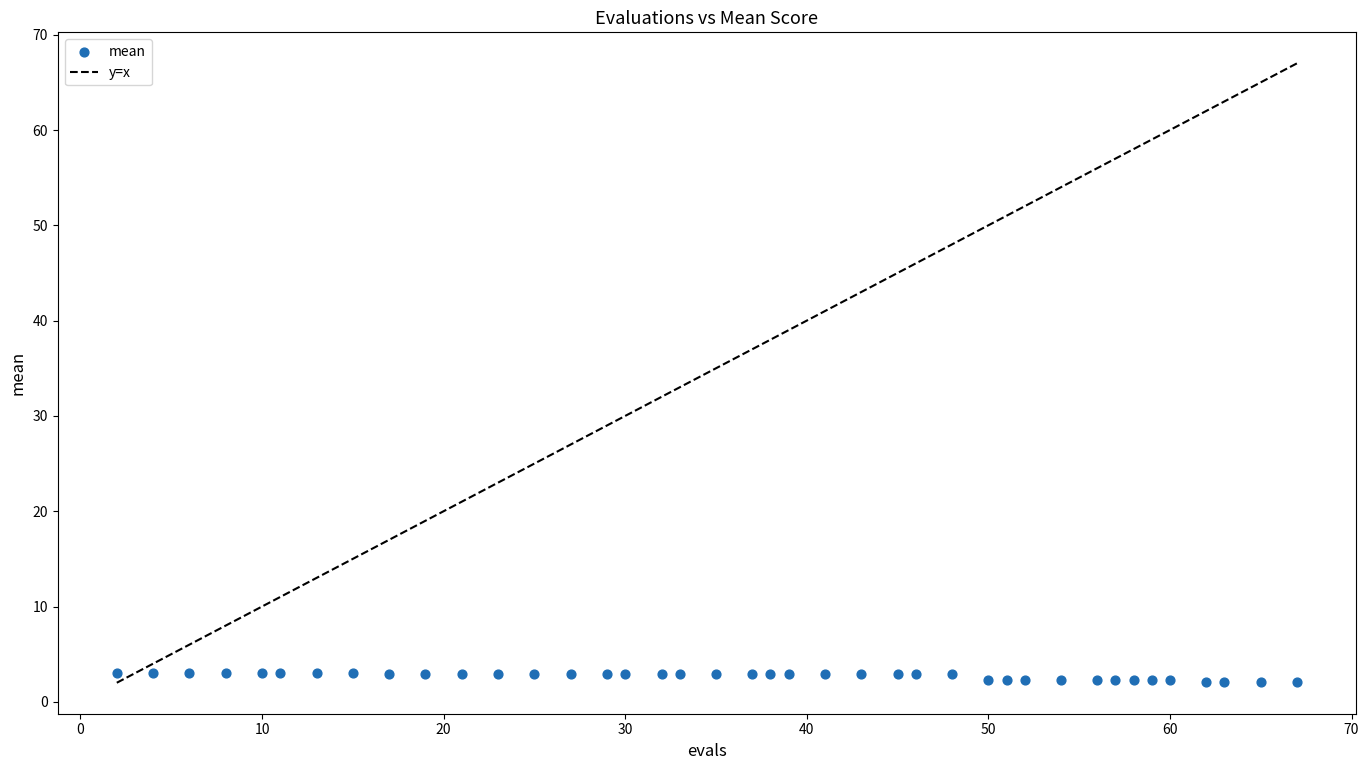

What is the range of Y values (max minus min)?

1.0